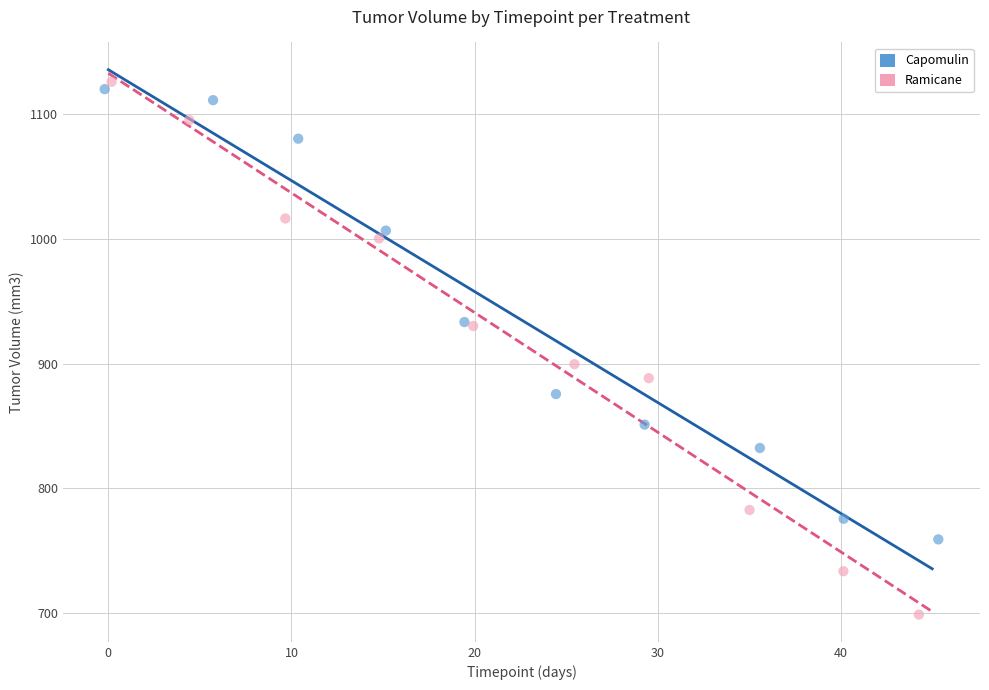

Which series has the largest Y range (max minus min)?

Ramicane